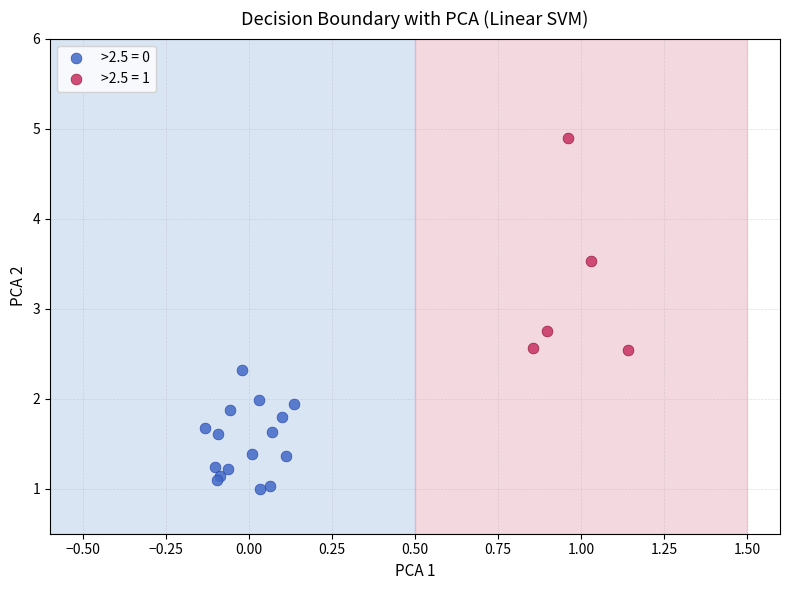

Which series has the largest Y range (max minus min)?

>2.5 = 1